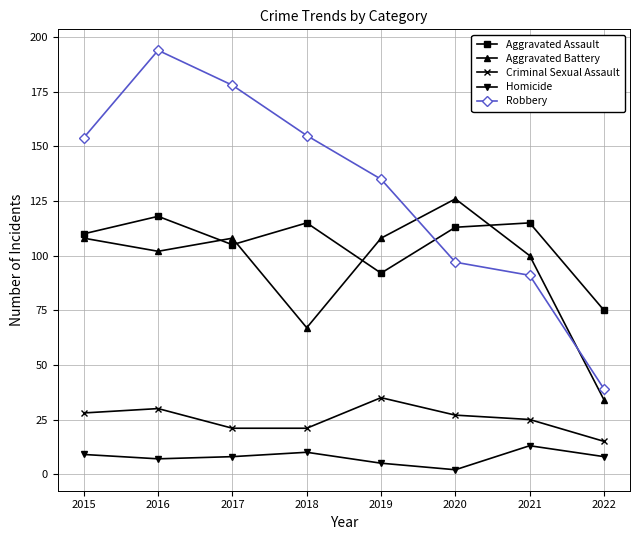

What is the average value of the Robbery series?

130